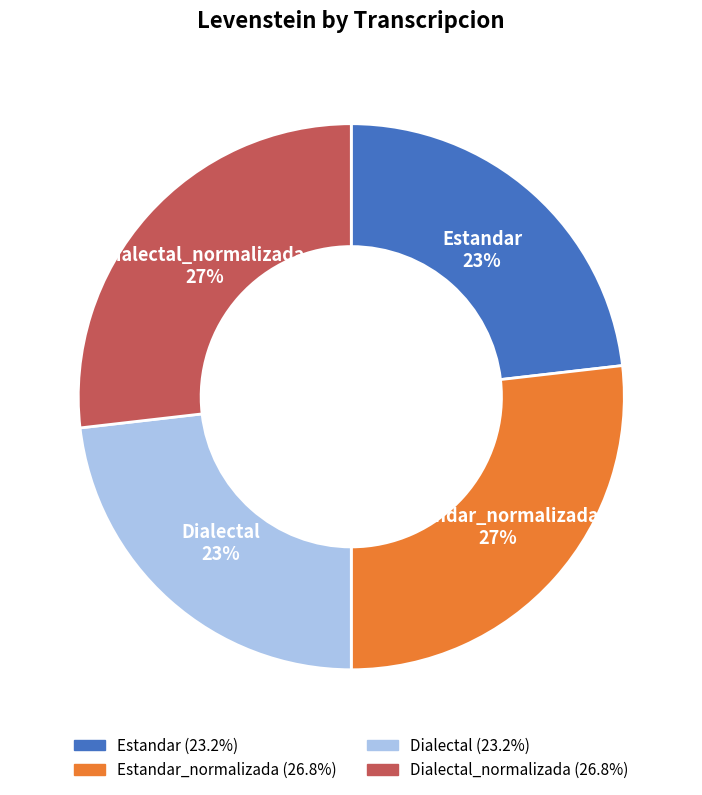

Count the number of slices in the pie.

4